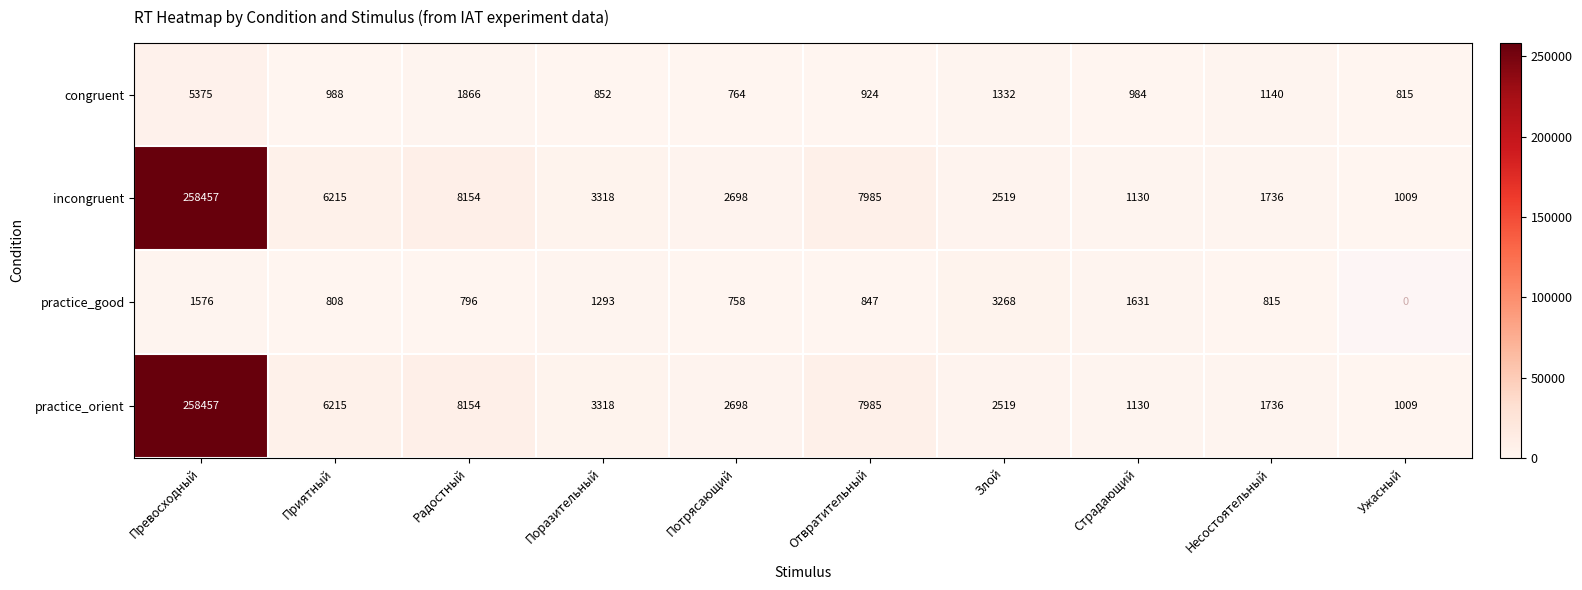

What is the spread (max minus min) of values at Поразительный?

2466